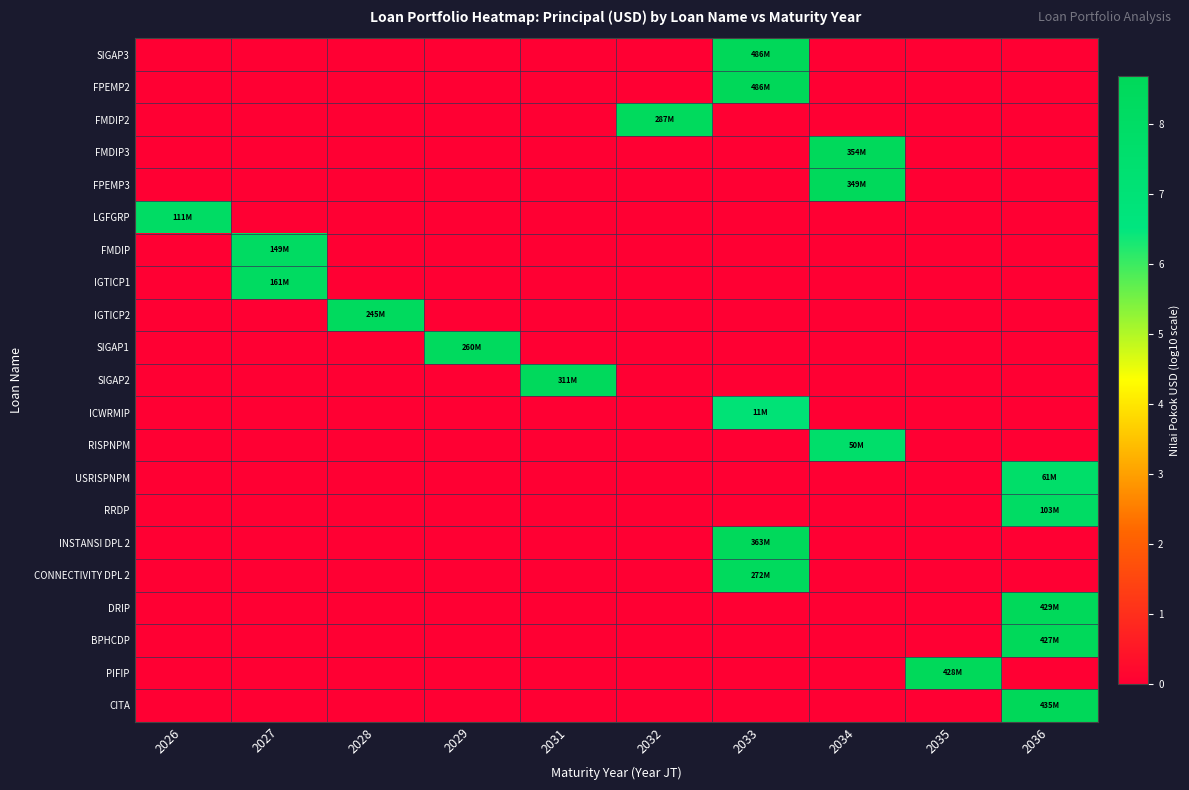

Reading right to left, what are all the values shown in this chart?

row_0: 0.0	0.0	0.0	8.7	0.0	0.0	0.0	0.0	0.0	0.0
row_1: 0.0	0.0	0.0	8.7	0.0	0.0	0.0	0.0	0.0	0.0
row_2: 0.0	0.0	0.0	0.0	8.5	0.0	0.0	0.0	0.0	0.0
row_3: 0.0	0.0	8.5	0.0	0.0	0.0	0.0	0.0	0.0	0.0
row_4: 0.0	0.0	8.5	0.0	0.0	0.0	0.0	0.0	0.0	0.0
row_5: 0.0	0.0	0.0	0.0	0.0	0.0	0.0	0.0	0.0	8.0
row_6: 0.0	0.0	0.0	0.0	0.0	0.0	0.0	0.0	8.2	0.0
row_7: 0.0	0.0	0.0	0.0	0.0	0.0	0.0	0.0	8.2	0.0
row_8: 0.0	0.0	0.0	0.0	0.0	0.0	0.0	8.4	0.0	0.0
row_9: 0.0	0.0	0.0	0.0	0.0	0.0	8.4	0.0	0.0	0.0
row_10: 0.0	0.0	0.0	0.0	0.0	8.5	0.0	0.0	0.0	0.0
row_11: 0.0	0.0	0.0	7.0	0.0	0.0	0.0	0.0	0.0	0.0
row_12: 0.0	0.0	7.7	0.0	0.0	0.0	0.0	0.0	0.0	0.0
row_13: 7.8	0.0	0.0	0.0	0.0	0.0	0.0	0.0	0.0	0.0
row_14: 8.0	0.0	0.0	0.0	0.0	0.0	0.0	0.0	0.0	0.0
row_15: 0.0	0.0	0.0	8.6	0.0	0.0	0.0	0.0	0.0	0.0
row_16: 0.0	0.0	0.0	8.4	0.0	0.0	0.0	0.0	0.0	0.0
row_17: 8.6	0.0	0.0	0.0	0.0	0.0	0.0	0.0	0.0	0.0
row_18: 8.6	0.0	0.0	0.0	0.0	0.0	0.0	0.0	0.0	0.0
row_19: 0.0	8.6	0.0	0.0	0.0	0.0	0.0	0.0	0.0	0.0
row_20: 8.6	0.0	0.0	0.0	0.0	0.0	0.0	0.0	0.0	0.0